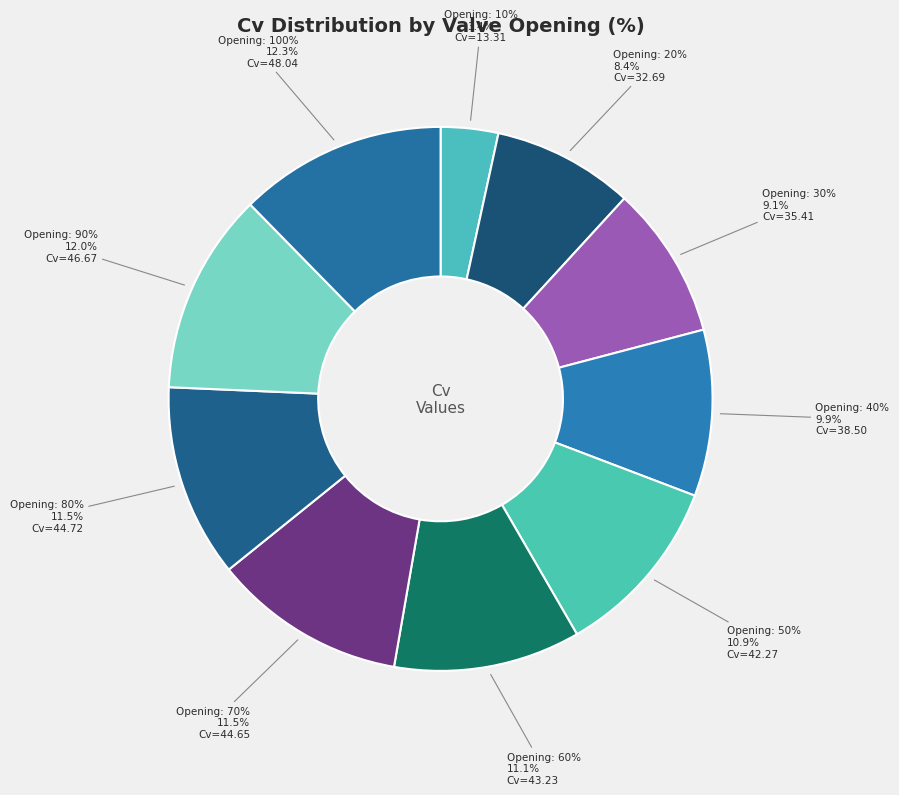

Count the number of slices in the pie.

10